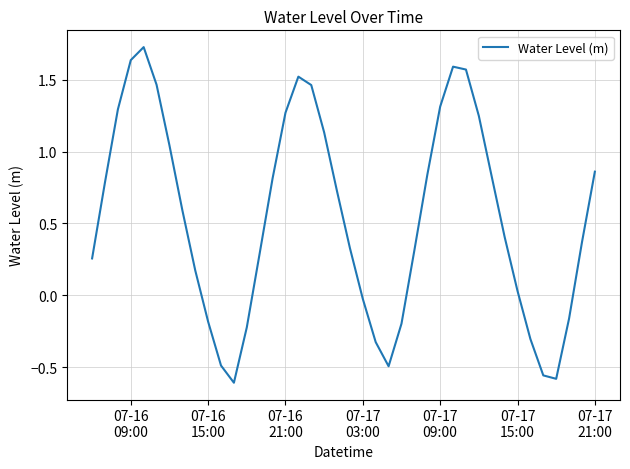

Reading left to right, transcribe all the data shown in this chart.

0.3	0.8	1.3	1.6	1.7	1.5	1.0	0.6	0.2	-0.2	-0.5	-0.6	-0.2	0.3	0.8	1.3	1.5	1.5	1.1	0.7	0.3	-0.0	-0.3	-0.5	-0.2	0.3	0.8	1.3	1.6	1.6	1.2	0.8	0.4	0.0	-0.3	-0.6	-0.6	-0.2	0.4	0.9